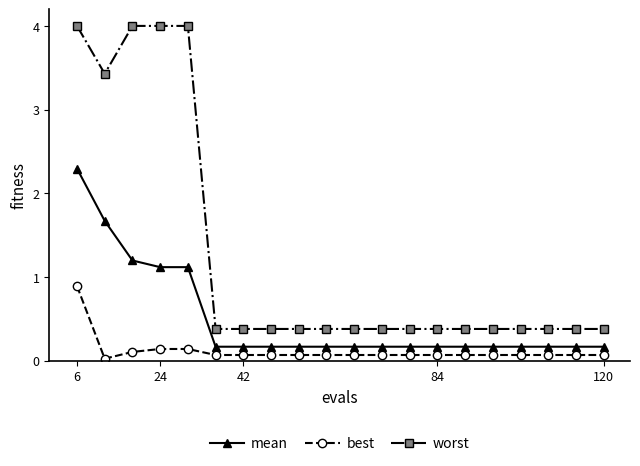

What is the lowest value of the worst series?

0.4